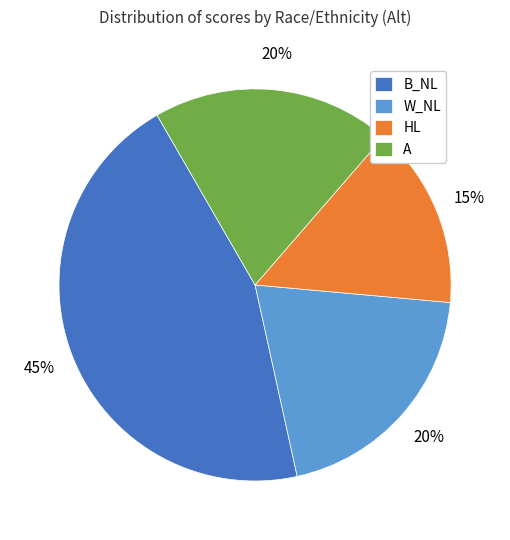

The B_NL slice represents 54% of the pie. True or false?

False